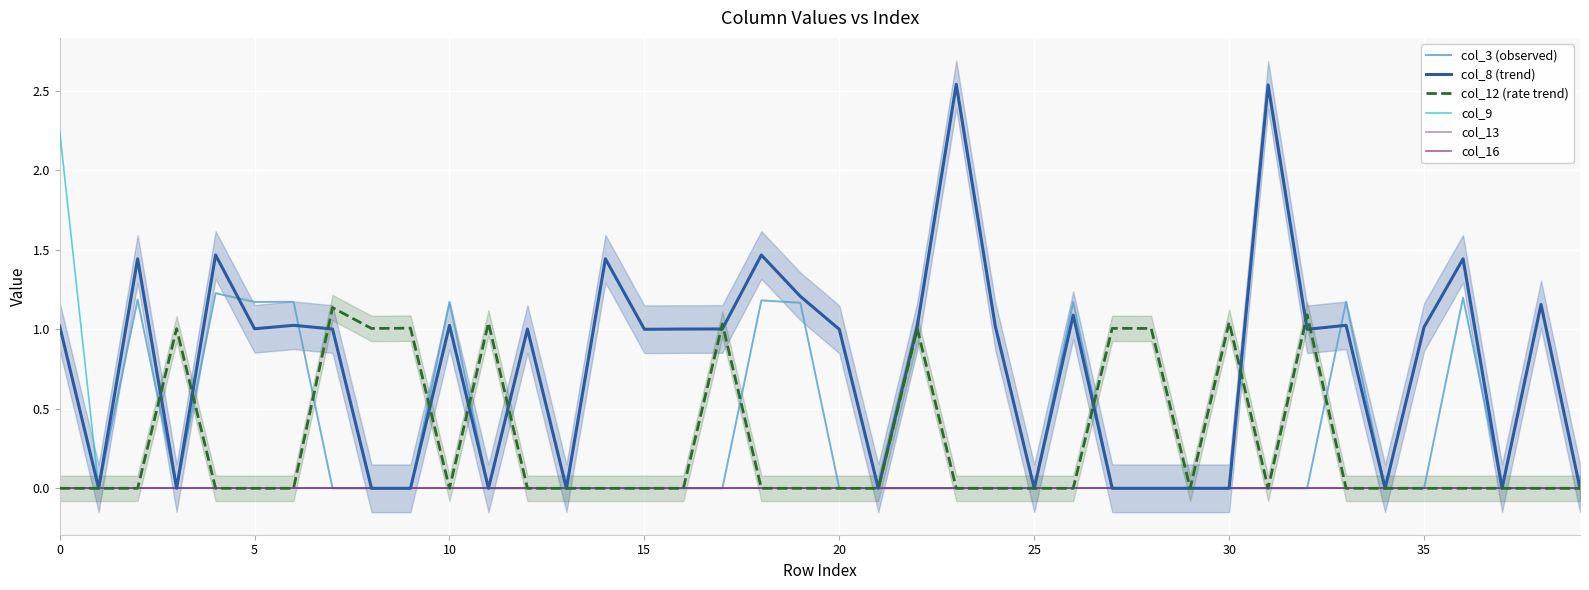

How many values in the col_12 (rate trend) series exceed 0?

11